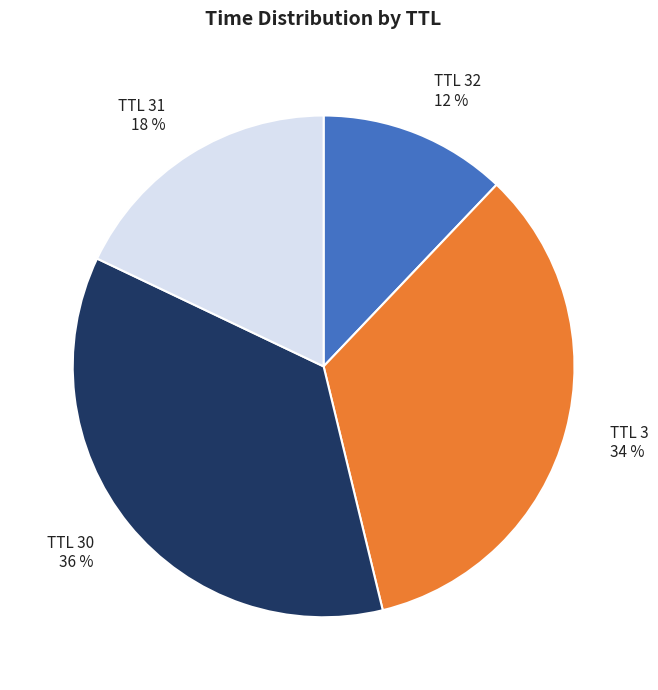

Rank the categories by value from highest to lowest.

TTL 30, TTL 3, TTL 31, TTL 32